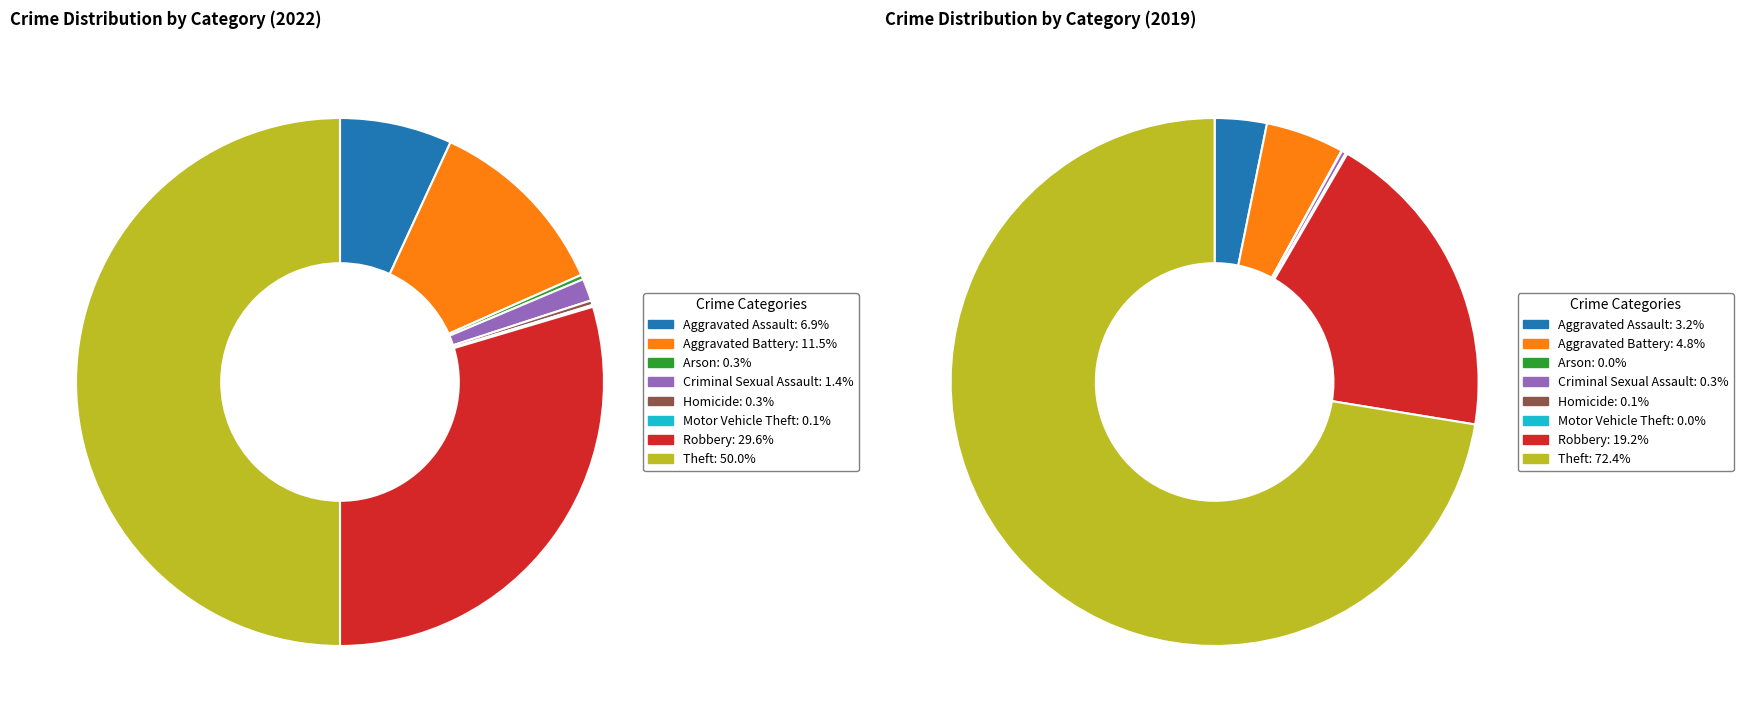

Between values_2019 and 3, which series saw the biggest shift?

values_2022